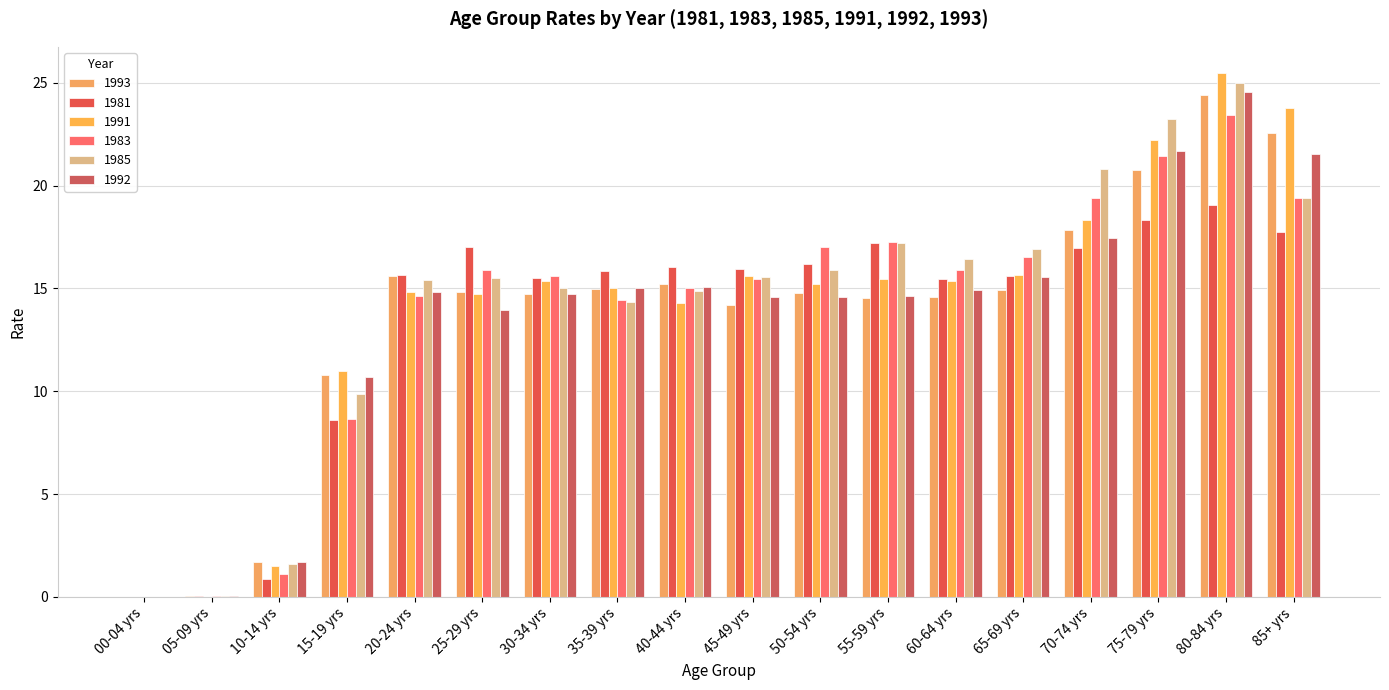

Where does the 1991 series first go above 15?

30-34 yrs